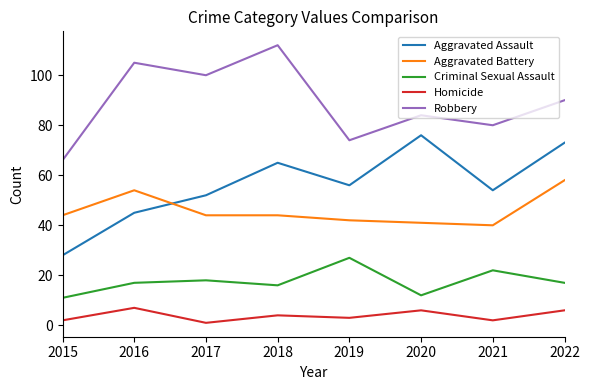

What is the greatest value displayed?

112